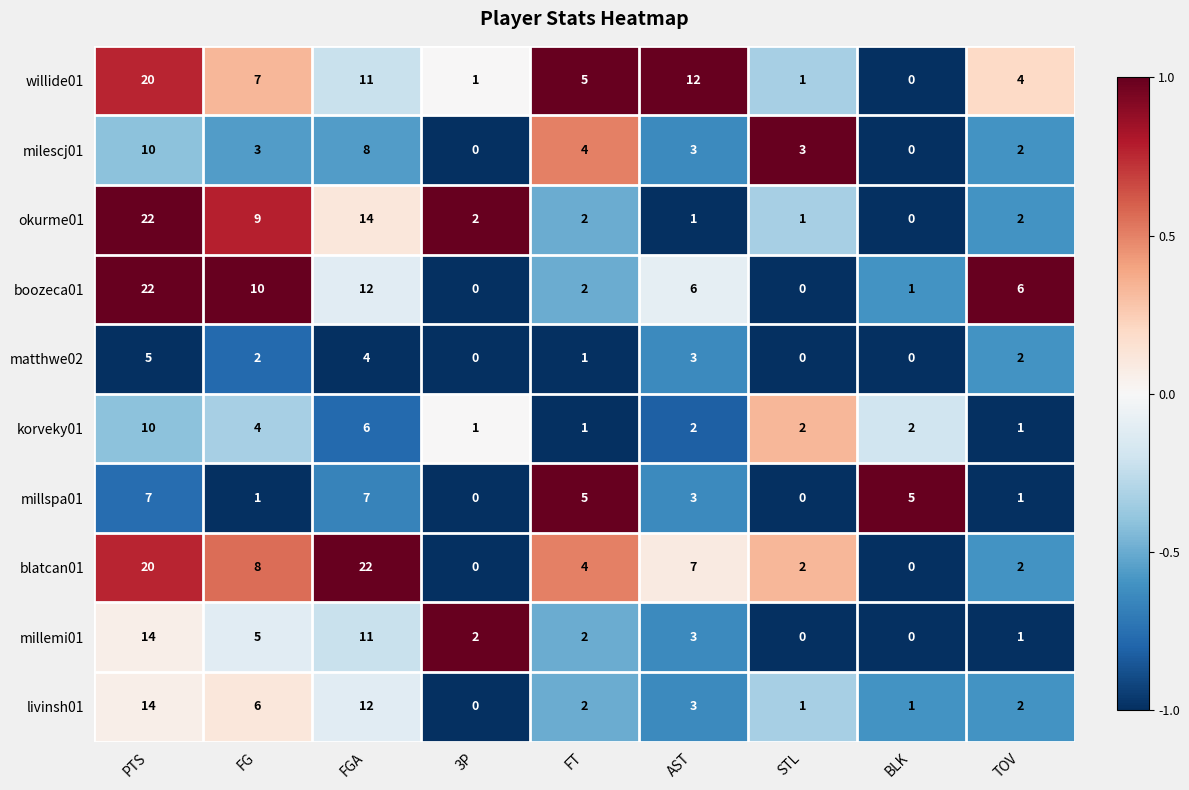

How many distinct data groups are displayed?

10